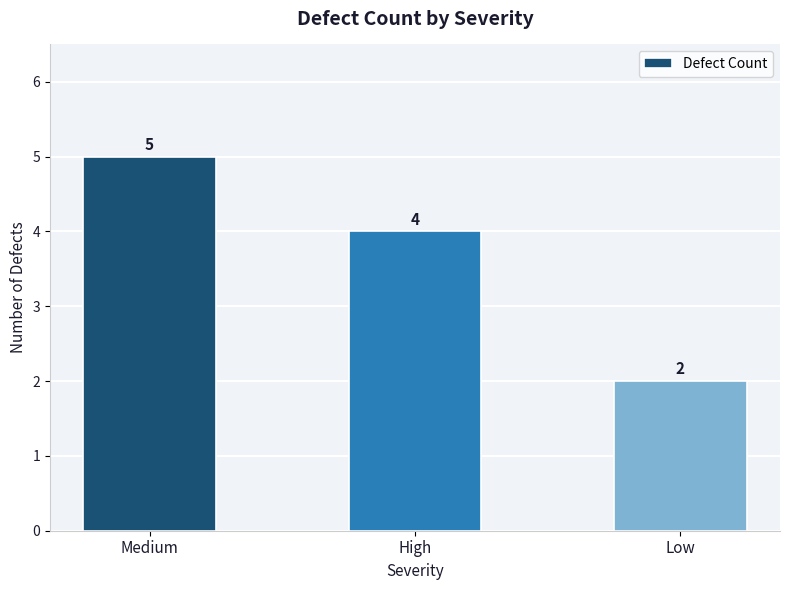

What is the label of the 3rd bar from the right?

Medium